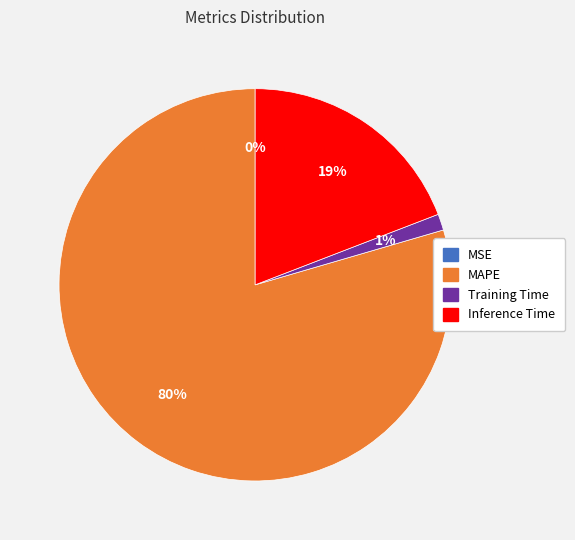

To the nearest percent, what is the difference between the largest and smallest slice percentages?

80%